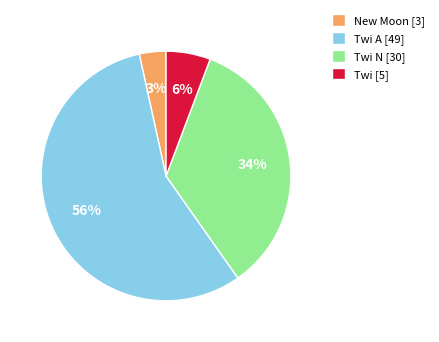

Is it true that Twi A [49] is 56% of the pie?

True